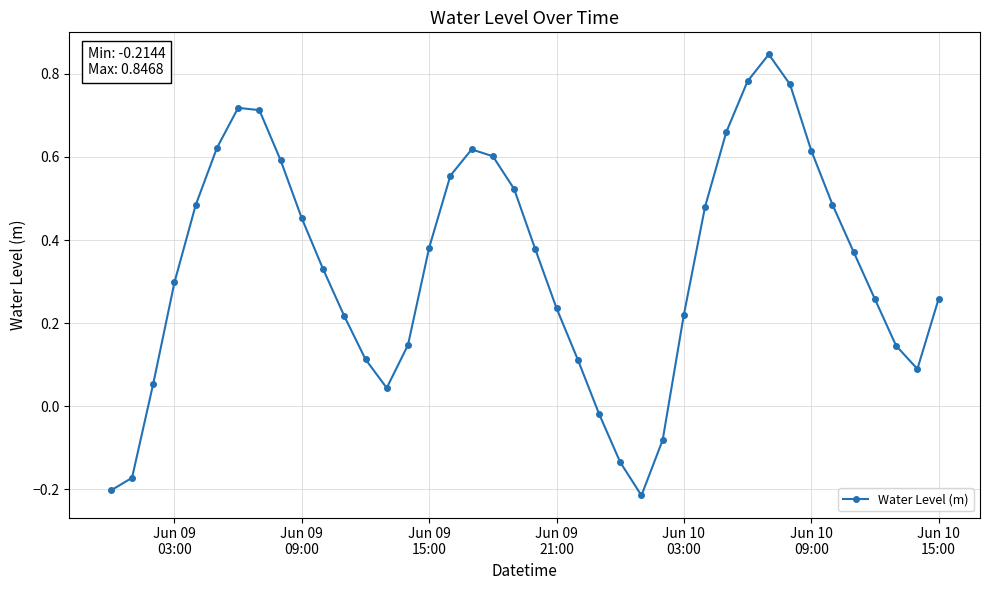

True or false: the data has more than 2 interior local peaks.

True